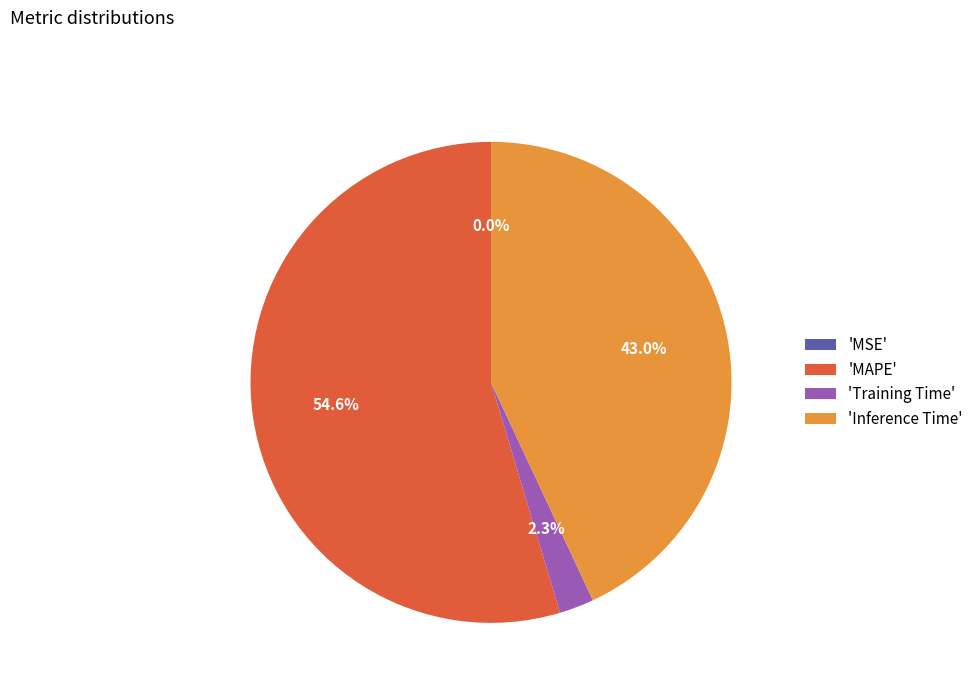

What is the largest slice in the pie chart?

'MAPE'